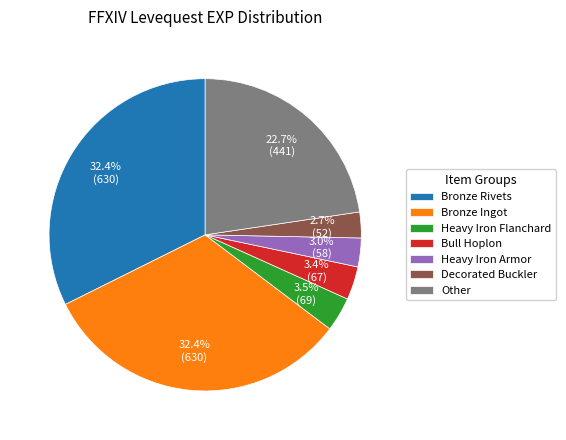

What is the total percentage of Bull Hoplon and Bronze Rivets?

35.8%